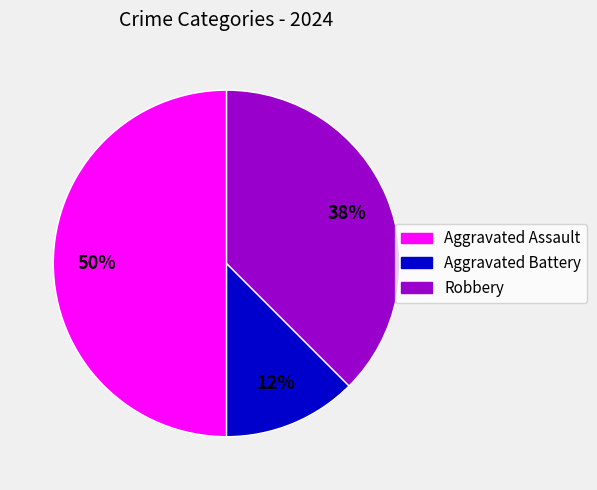

What is the largest slice in the pie chart?

Aggravated Assault